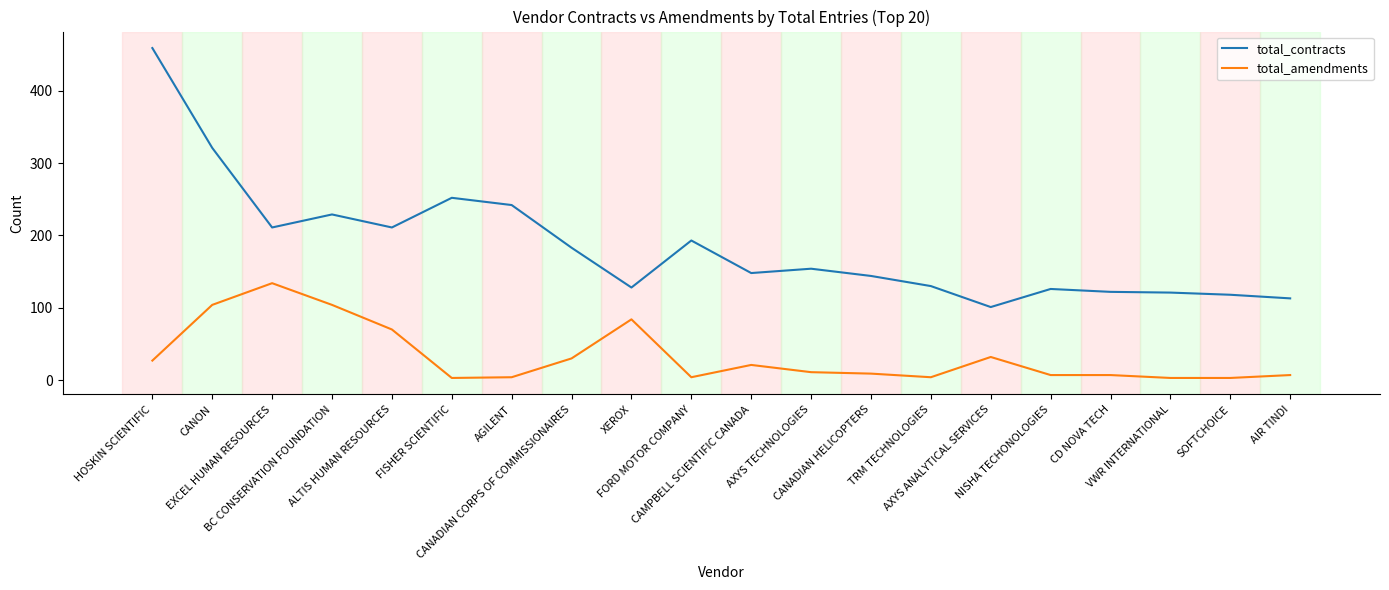

Rank the series by their maximum value, from lowest to highest.

total_amendments, total_contracts